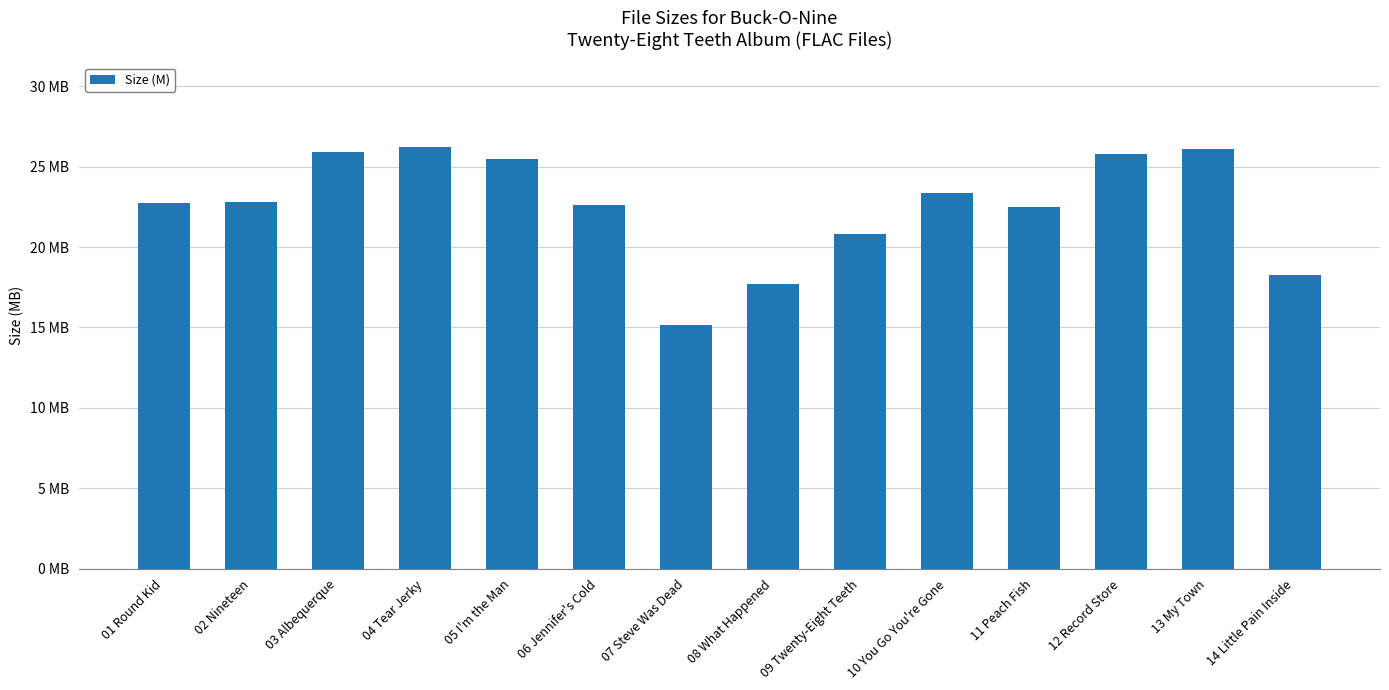

What is the value of the 1st bar from the left?

22.8